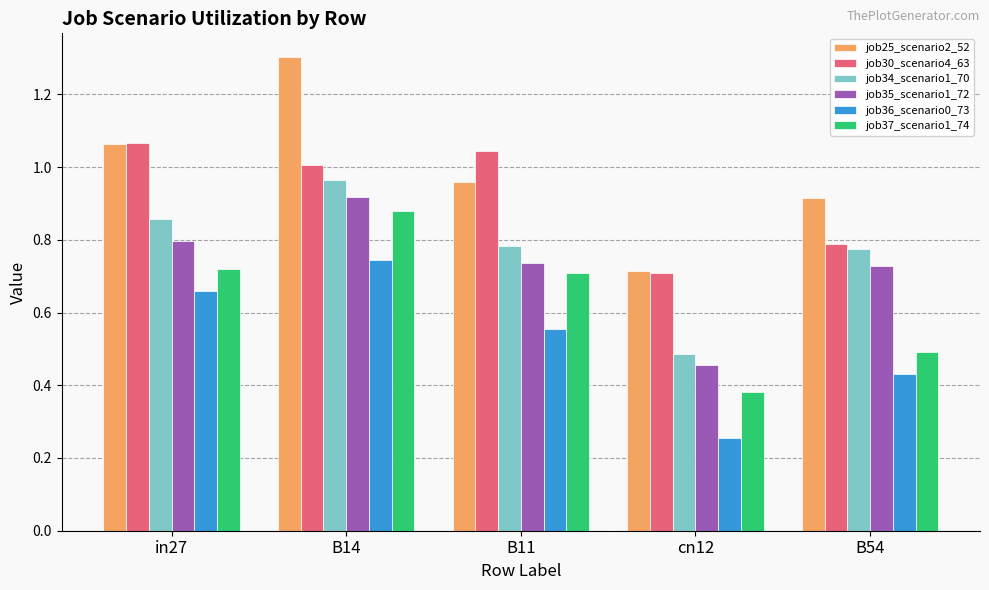

Is the value of job30_scenario4_63 at cn12 greater than the value of job25_scenario2_52 at in27?

No